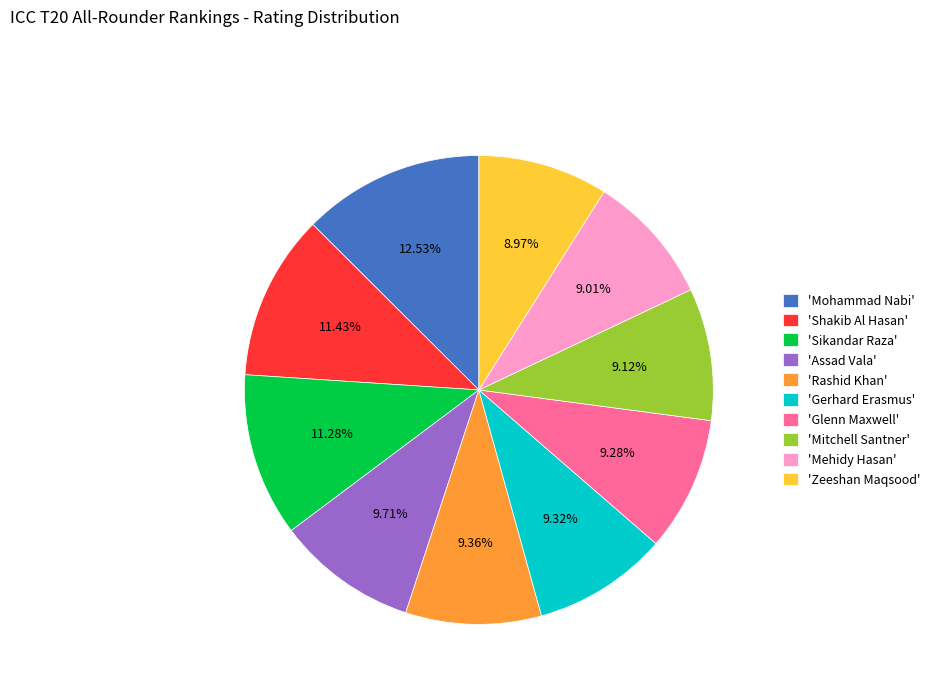

What is the largest slice in the pie chart?

'Mohammad Nabi'